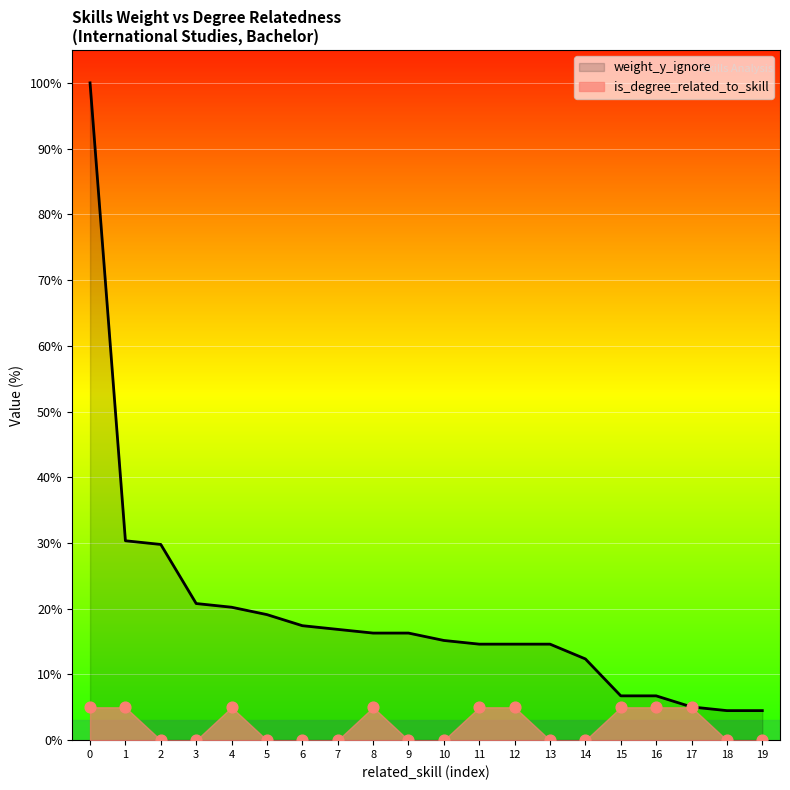

Which series reaches the minimum Y coordinate?

is_degree_related_to_skill